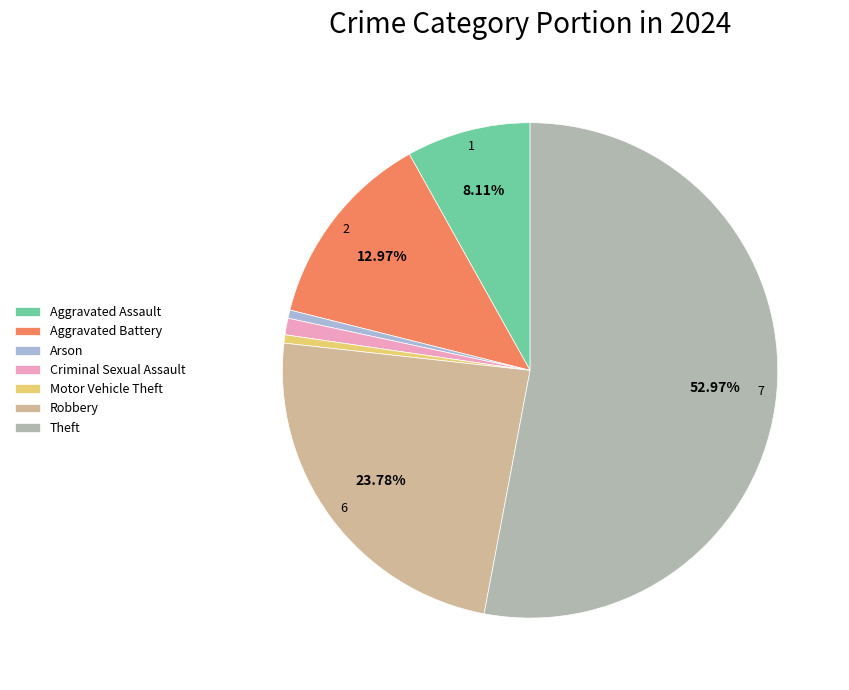

The Aggravated Assault slice represents 1% of the pie. True or false?

False